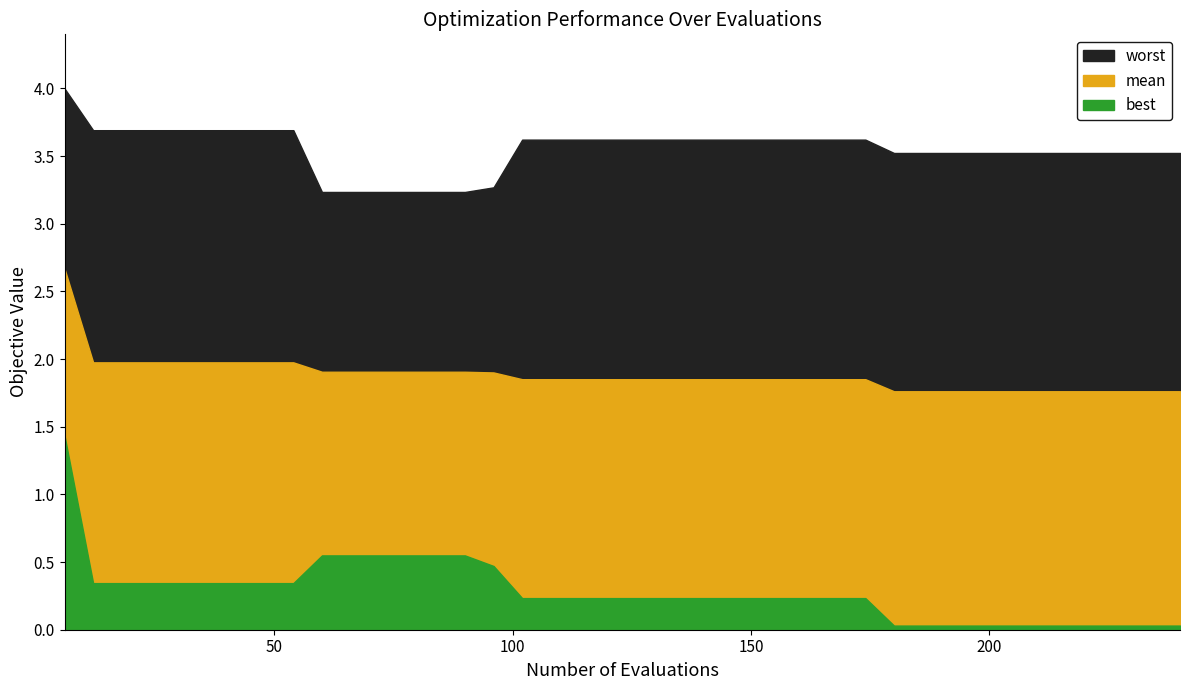

Is it true that best equals 2.4 at 0?

False